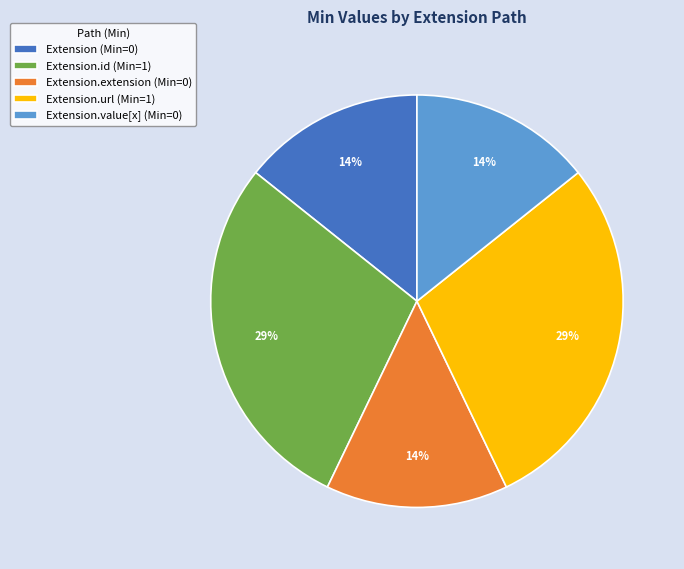

Do Extension (Min=0) and Extension.value[x] (Min=0) together represent more than half of the pie?

No